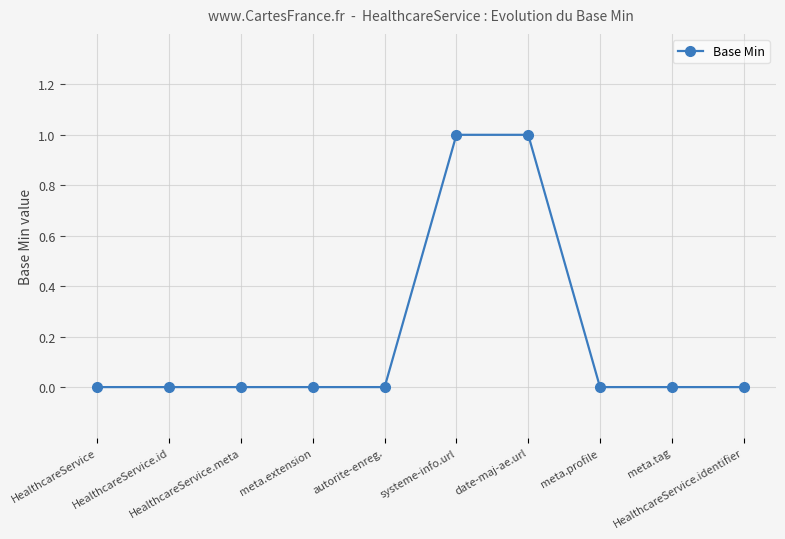

What is the greatest value displayed?

1